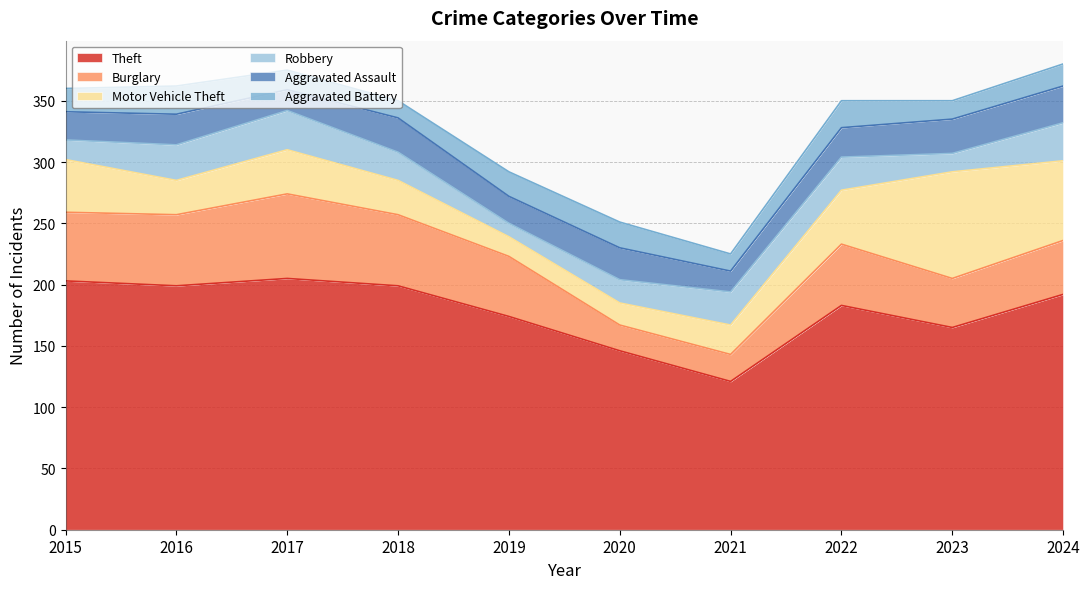

True or false: Motor Vehicle Theft has more than 0 points higher than both neighbors.

True